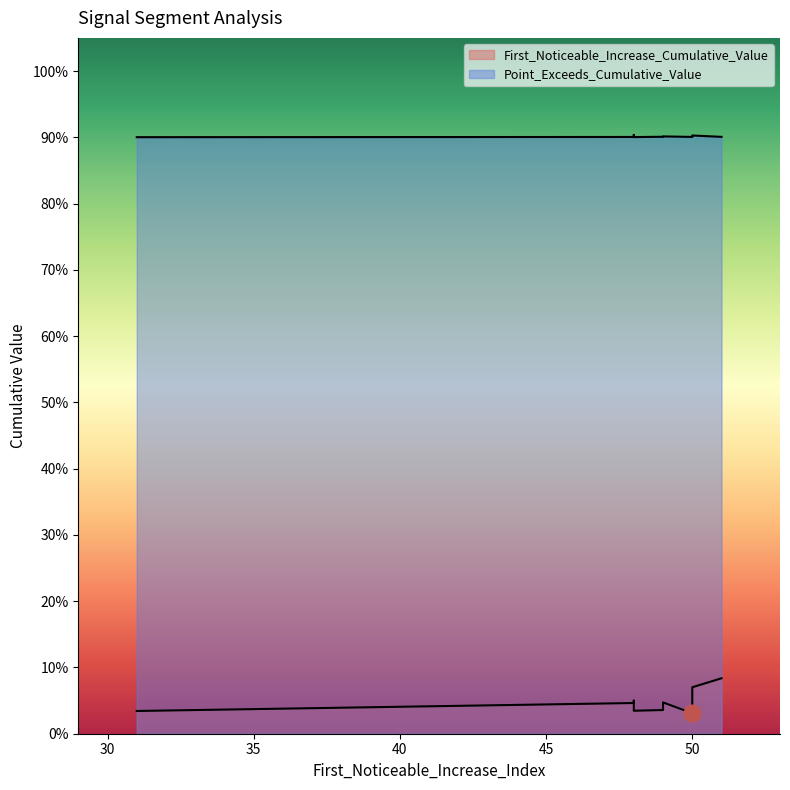

True or false: Point_Exceeds_Cumulative_Value and First_Noticeable_Increase_Cumulative_Value cross at least once.

False